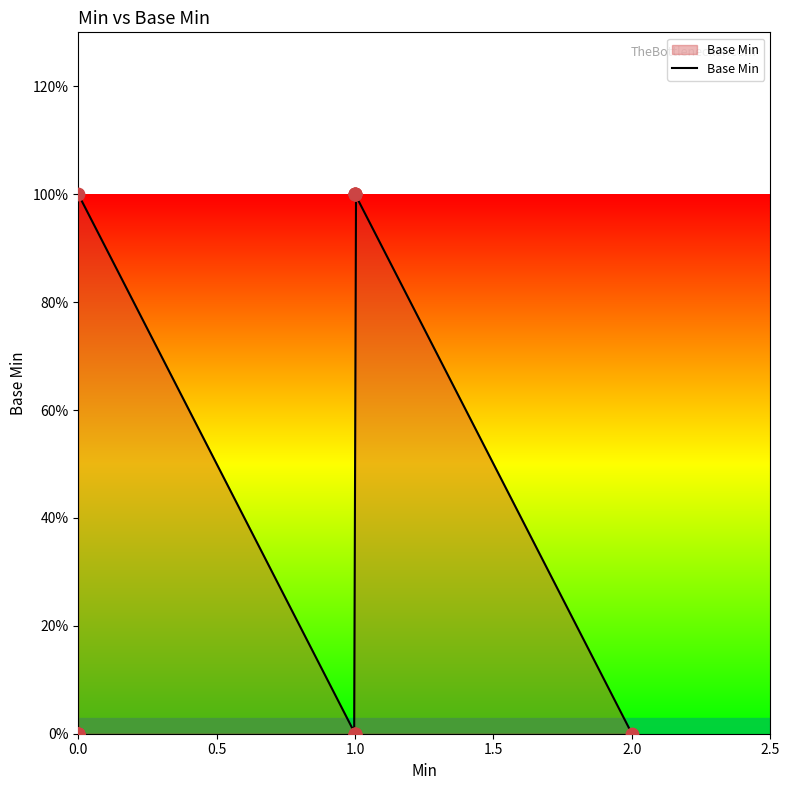

What is the change in value from 0 to 1?

+1